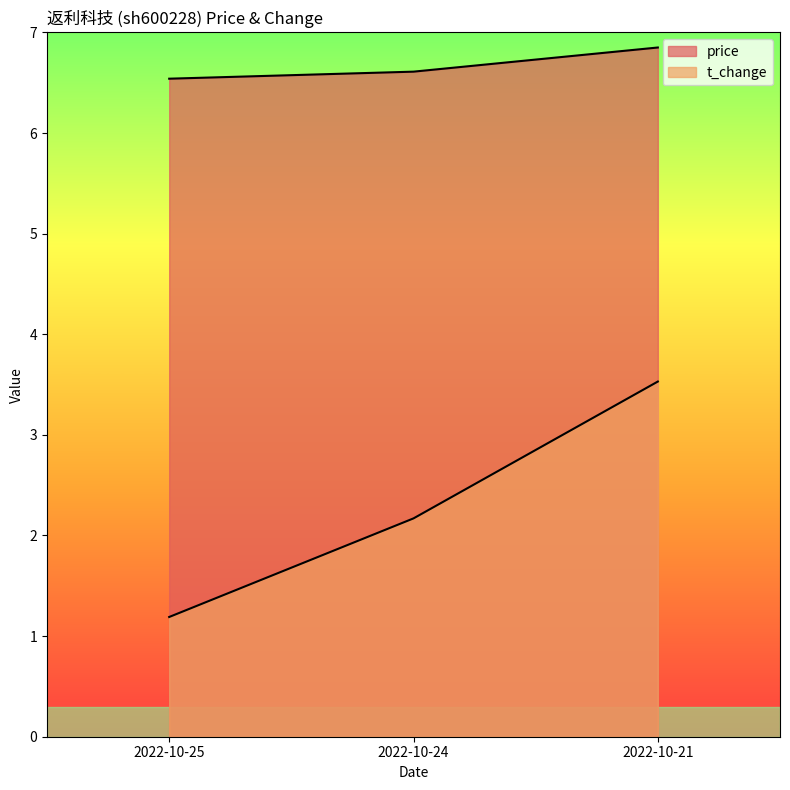

True or false: price has a value of 6.5 at 2022-10-25.

True